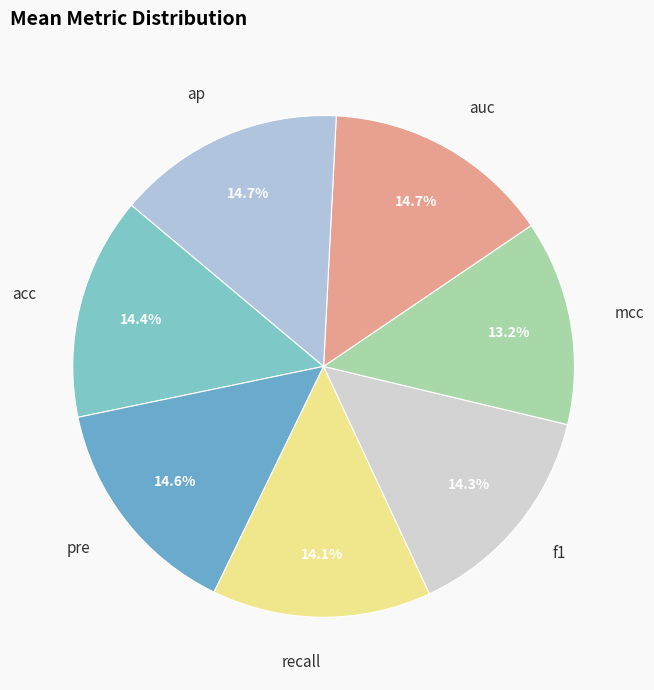

Which category has the smallest portion of the pie?

mcc